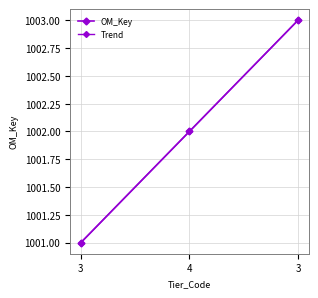

Is this an area chart (filled region under the line)?

No